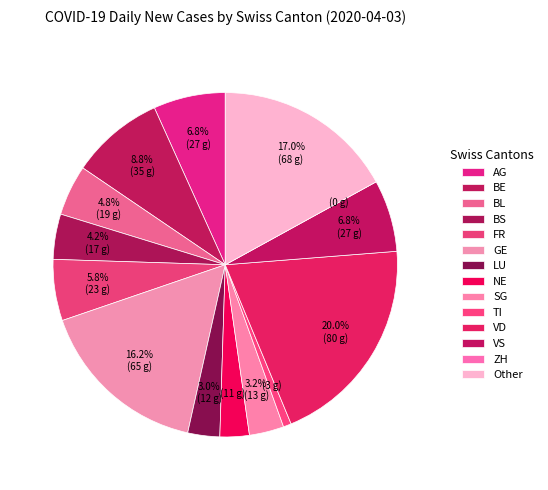

To the nearest percent, what is the difference between the largest and smallest slice percentages?

20%